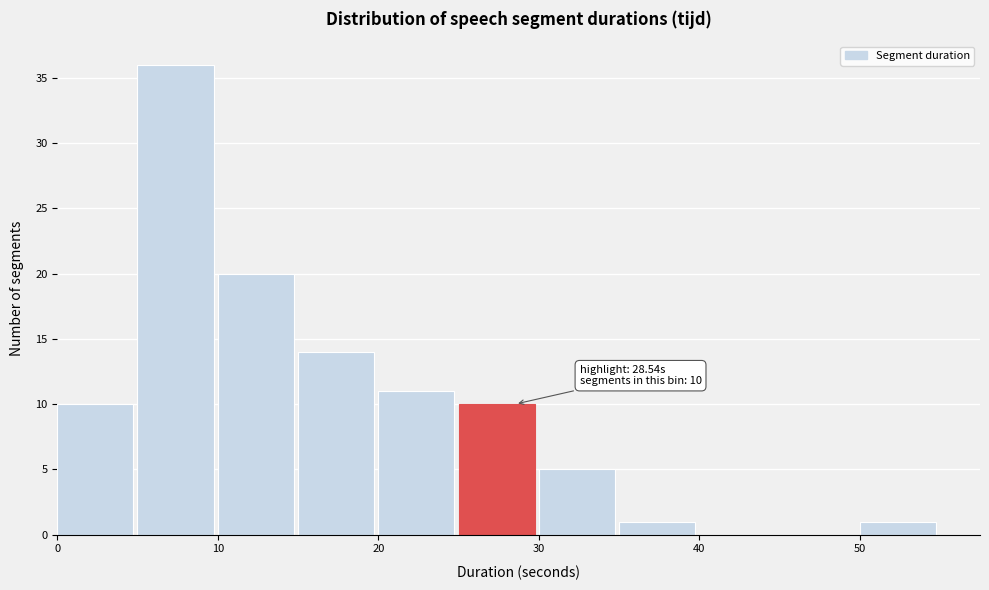

Over which range of the x-axis is the bar tallest?

5 to 10